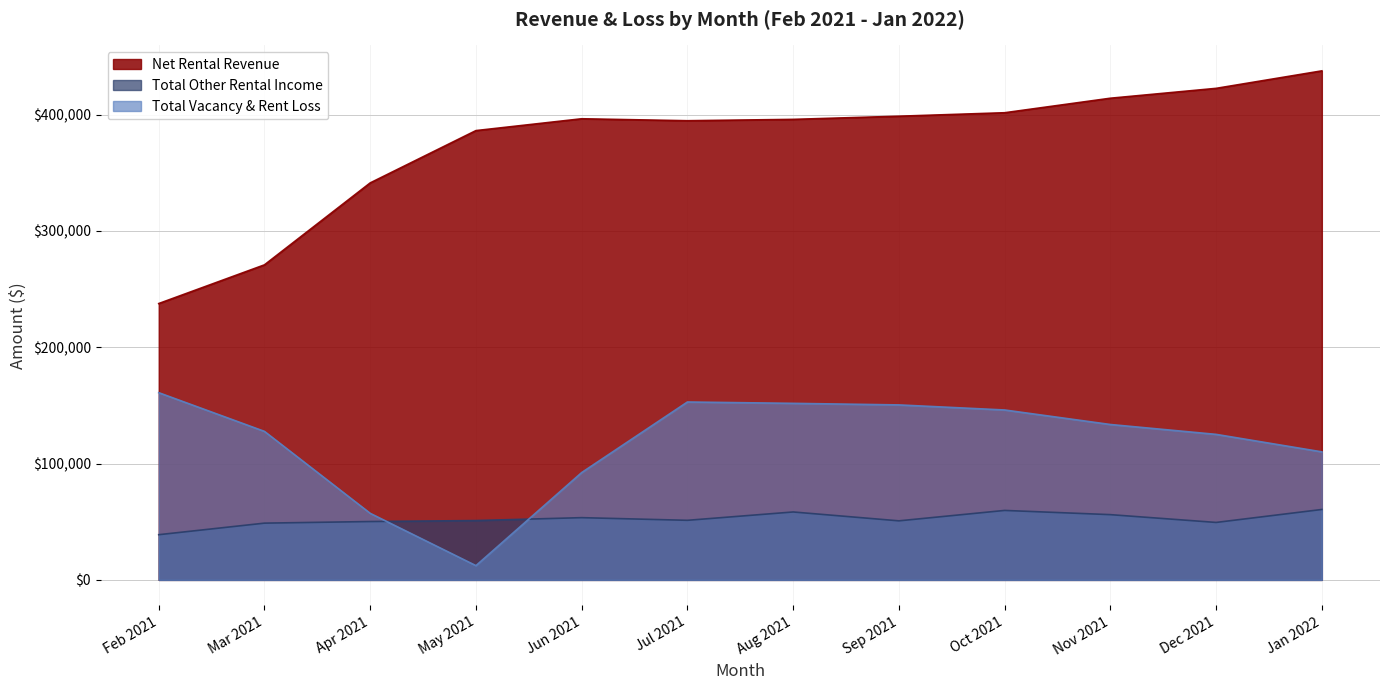

How many values in the Total Other Rental Income series are below 51237?

6